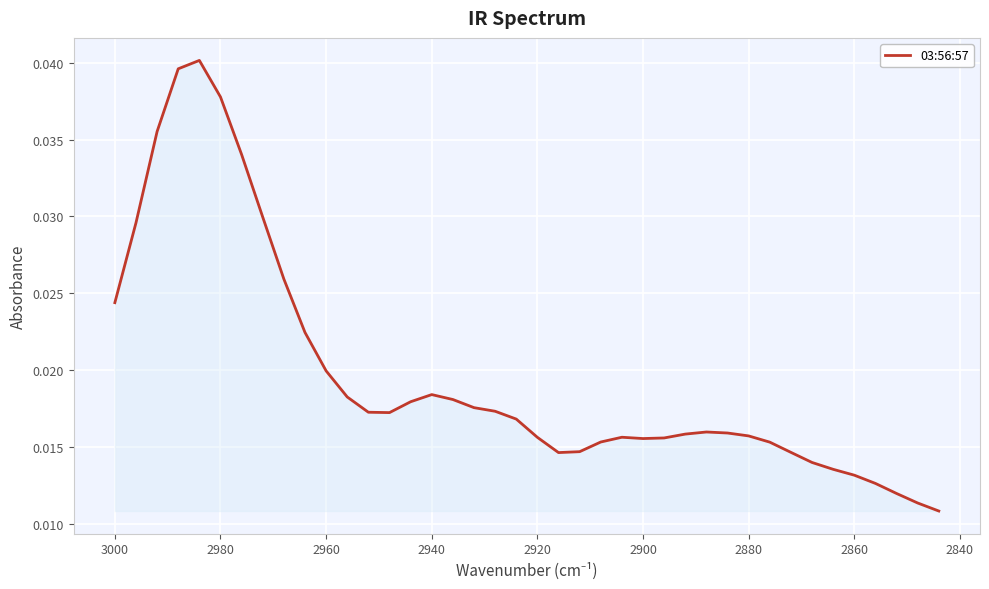

How many interior local valleys (lower than both neighbors) does the data have?

3